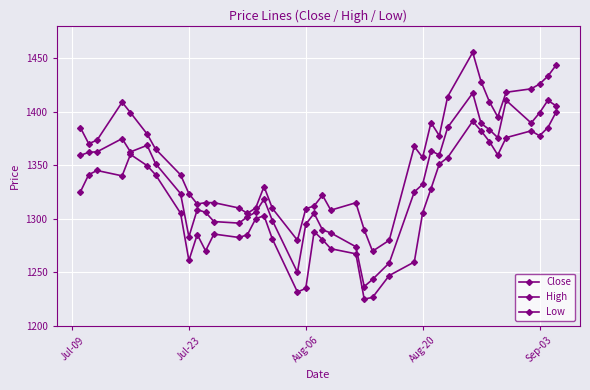

Is this an area chart (filled region under the line)?

No